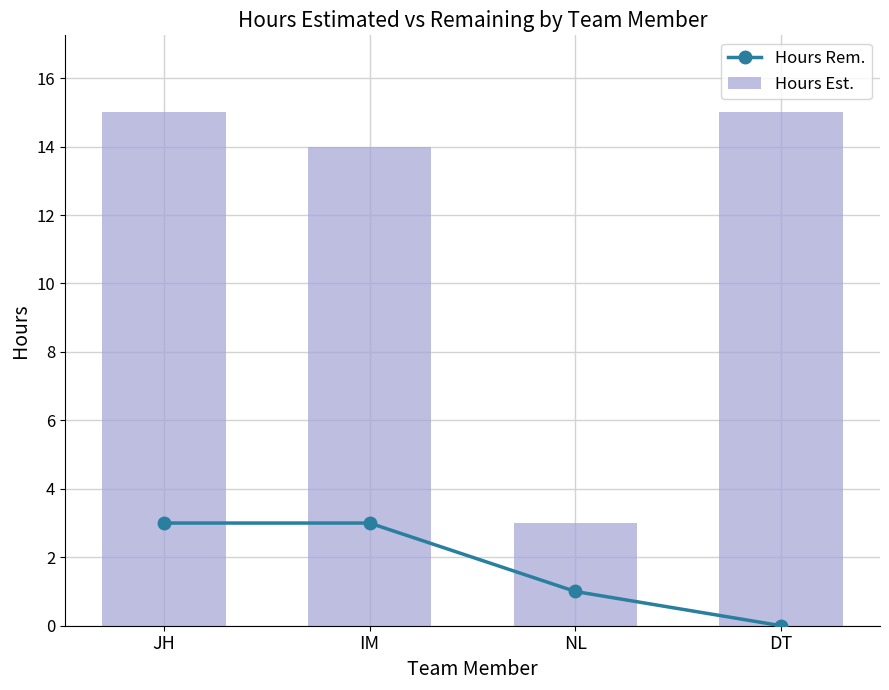

How many values in the Hours Rem. series are below 3?

2